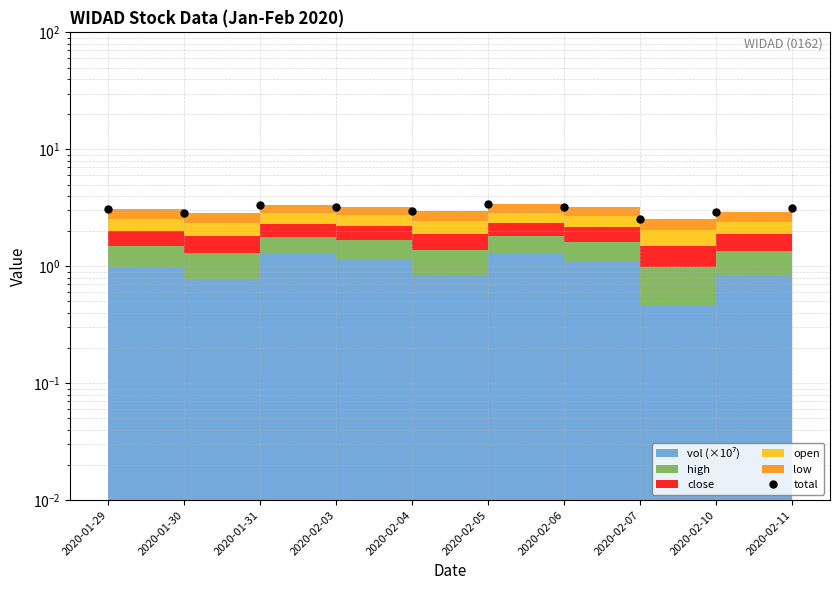

What is the sum of the values at 2020-02-03 and 2020-02-05?

6.6